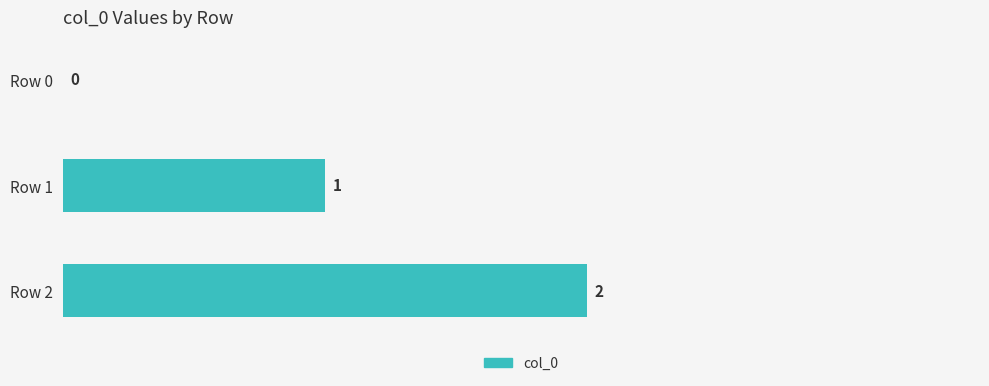

Between Row 1 and Row 0, which is larger?

Row 1